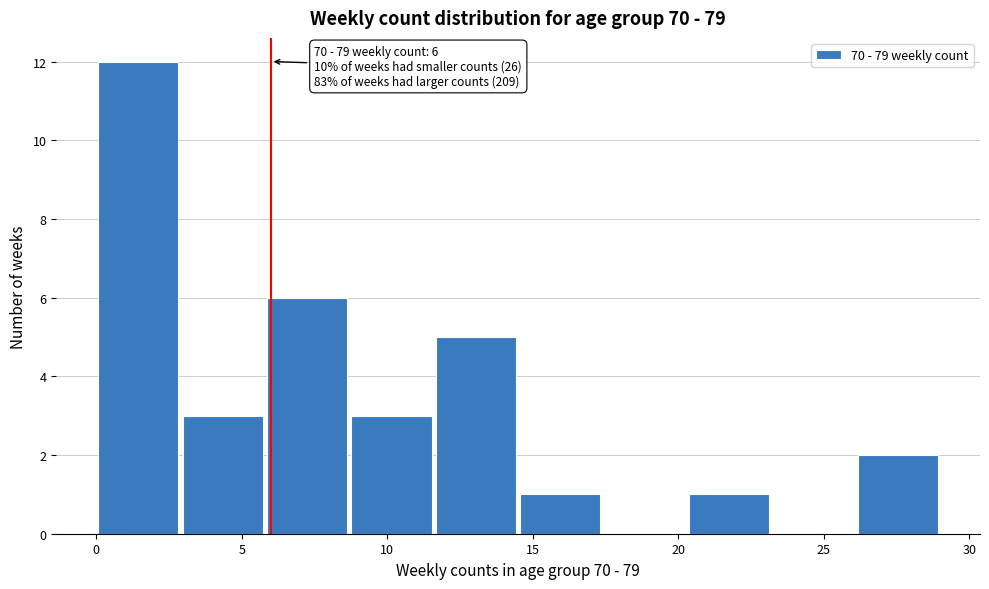

Over which range of the x-axis is the bar tallest?

0.0 to 2.9